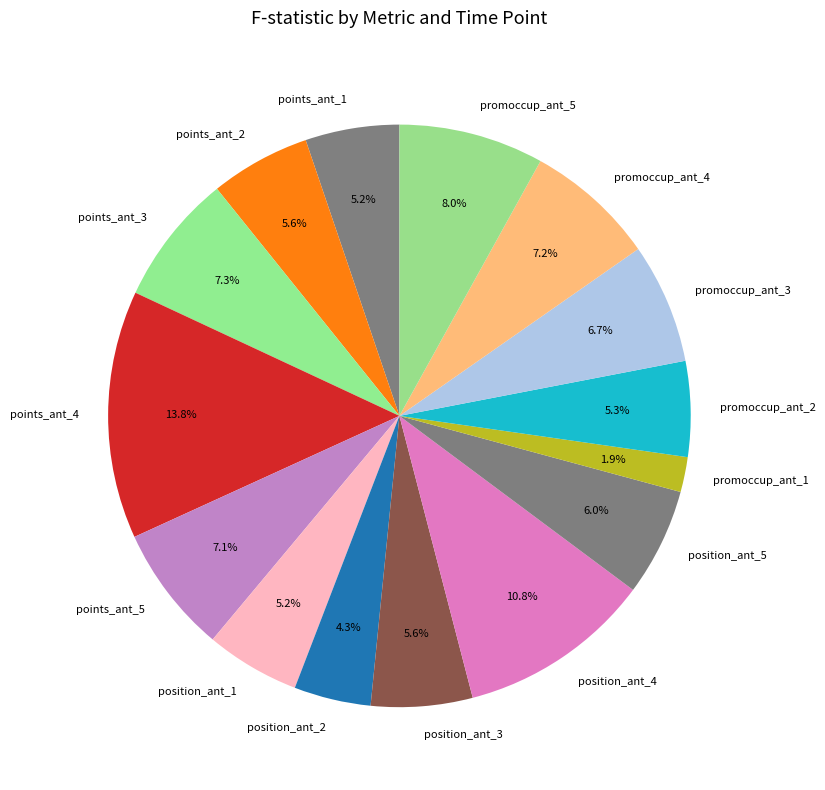

How many slices are in this pie chart?

15